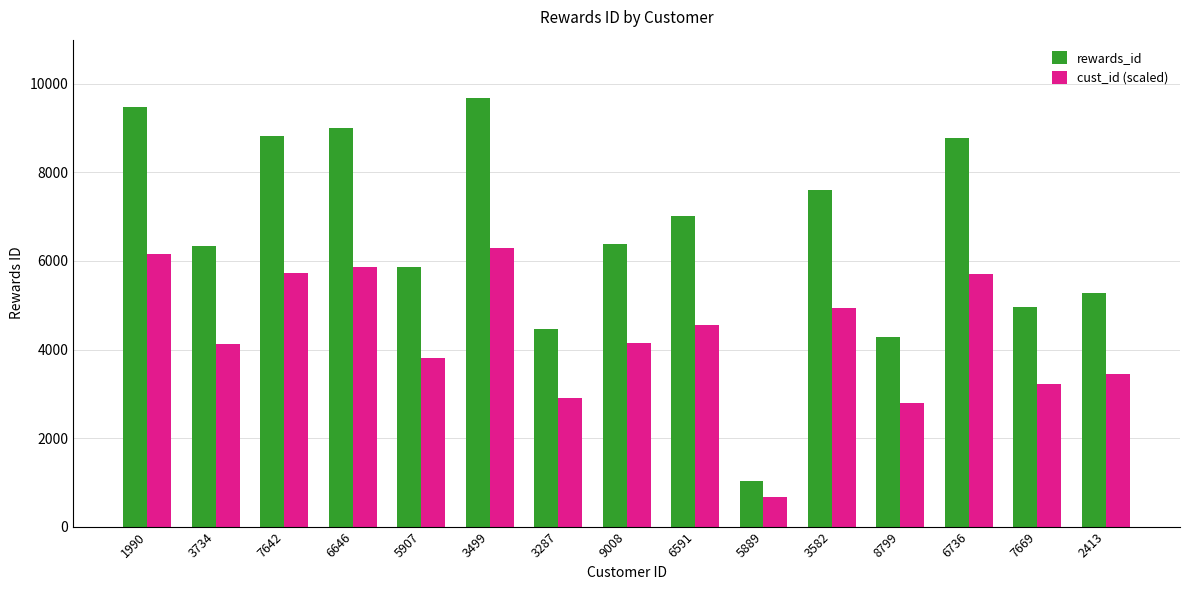

What are all the series names shown in the legend?

rewards_id, cust_id (scaled)